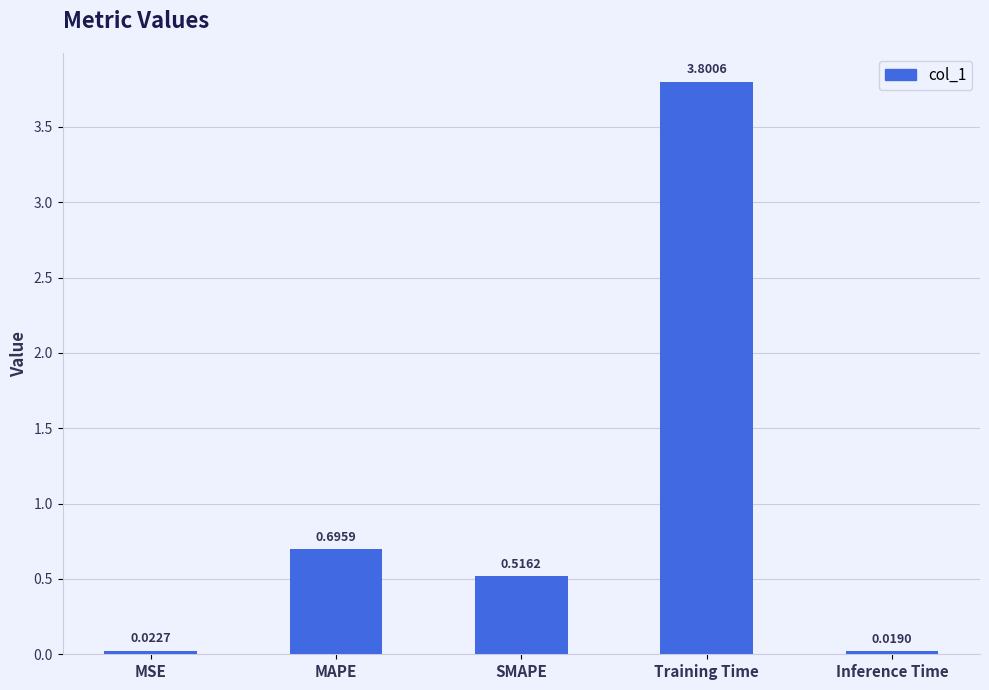

What is the average value?

1.0